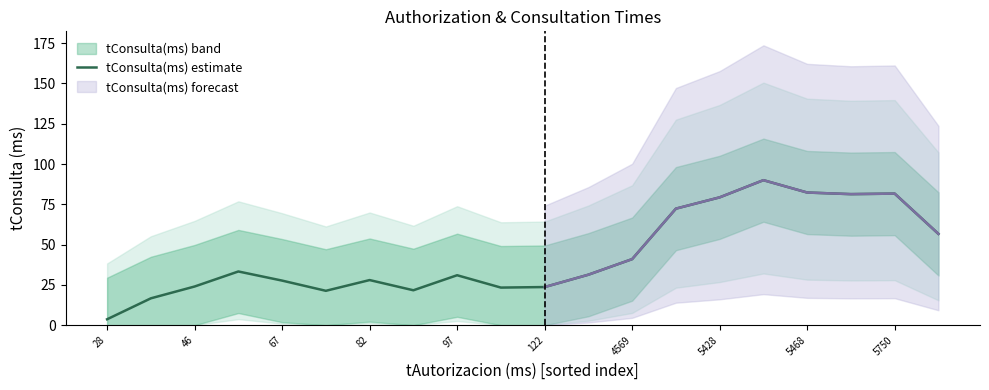

At which label is tConsulta(ms) estimate closest to 46?

4569